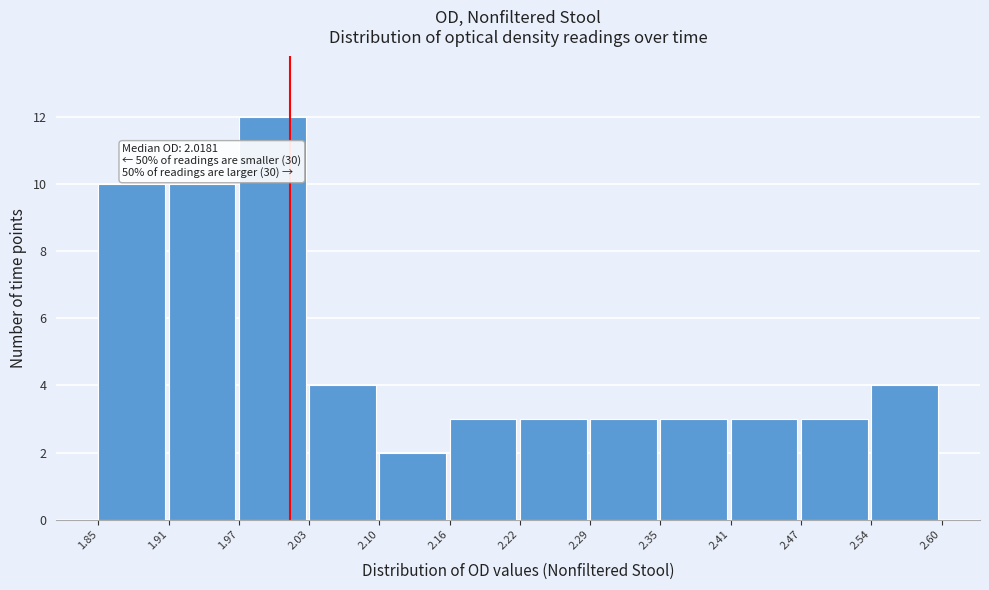

Over which range of the x-axis is the bar tallest?

1.97 to 2.03